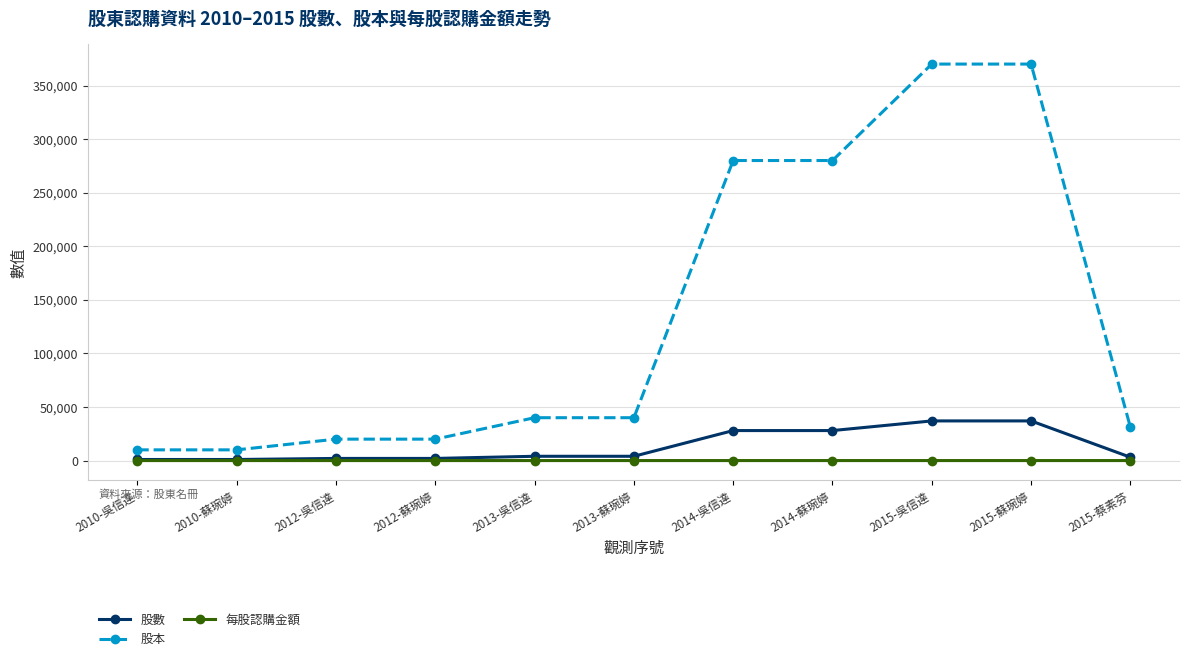

What is the sum of the 每股認購金額 values at 2015-蘇琬婷 and 2013-吳信達?

20